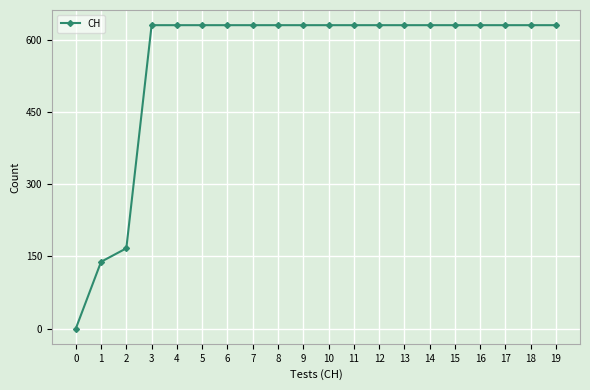

Reading left to right, extract all data points from this chart.

0	139	167	631	631	631	631	631	631	631	631	631	631	631	631	631	631	631	631	631